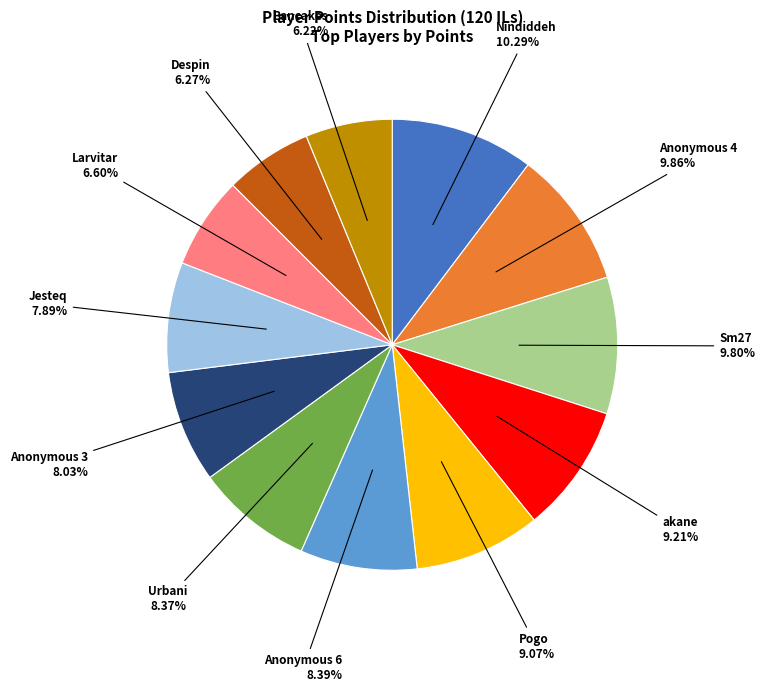

To the nearest percent, what is the average slice percentage?

8%